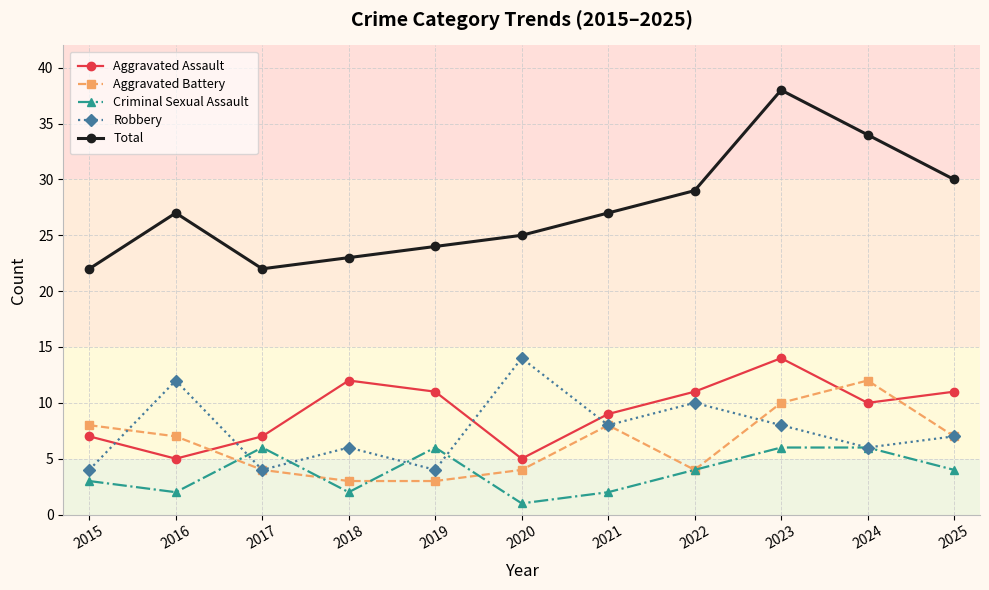

Is it true that Robbery equals 6 at 2018?

True